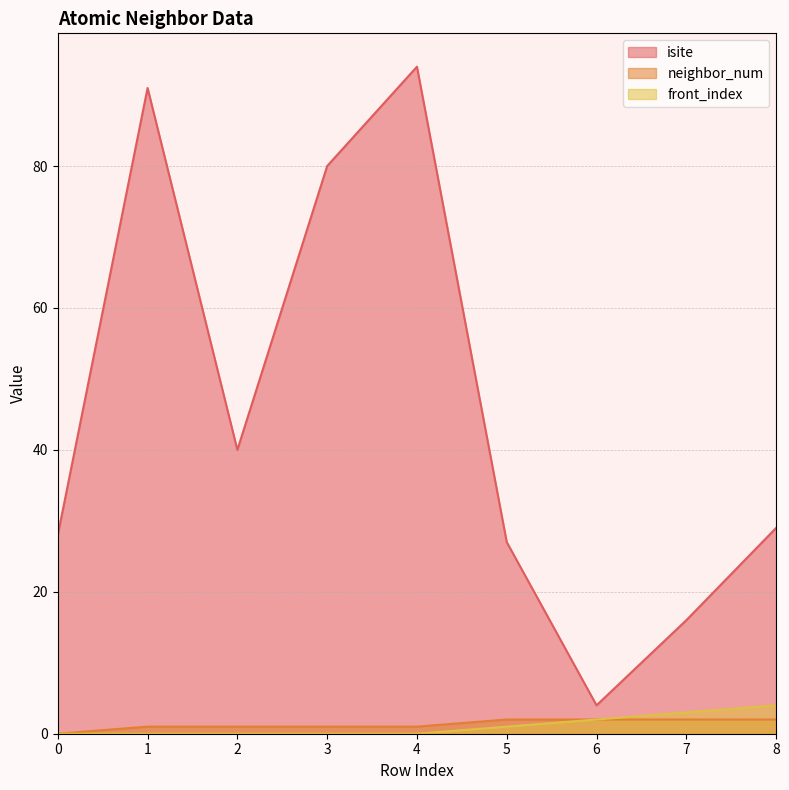

What is the sum of all isite values?

409